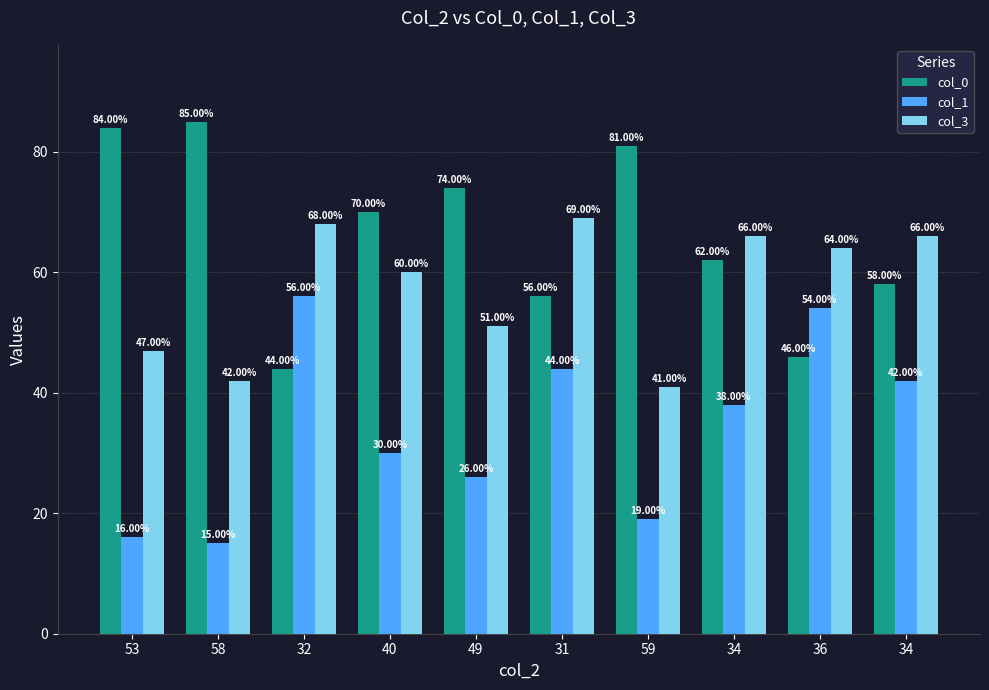

What is the value of the col_3 bar at the 10th from the left?

66